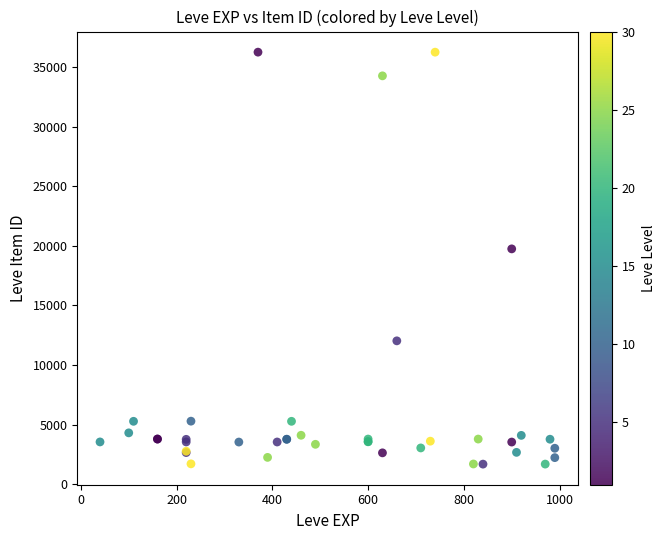

What Y value in the scatter plot is closest to 18967?

19744